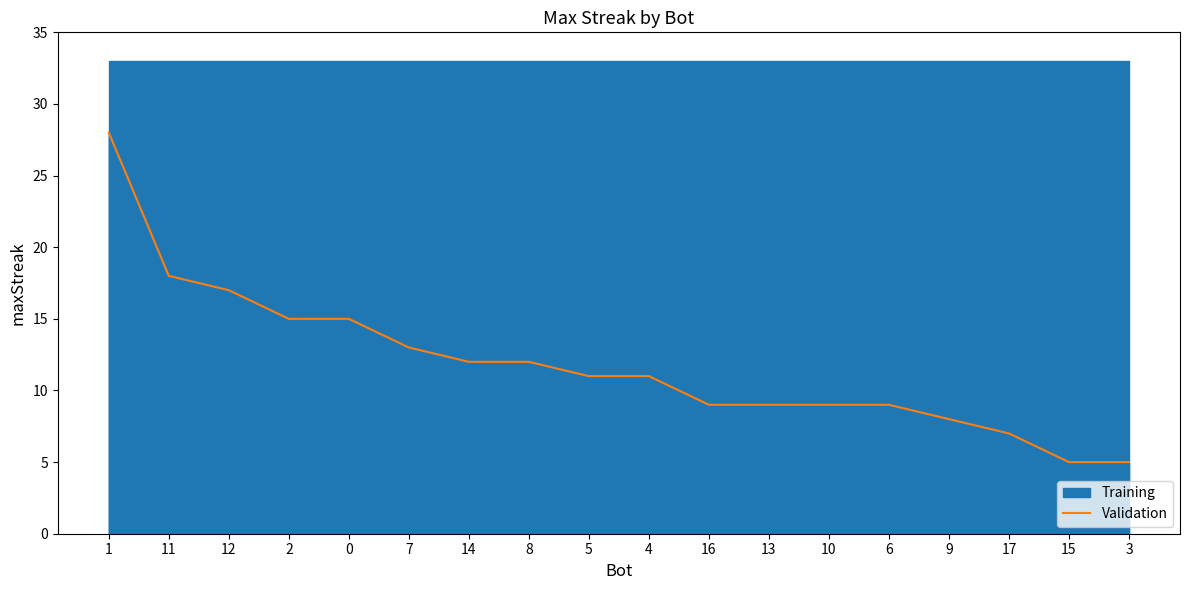

What position from the right is 16?

8